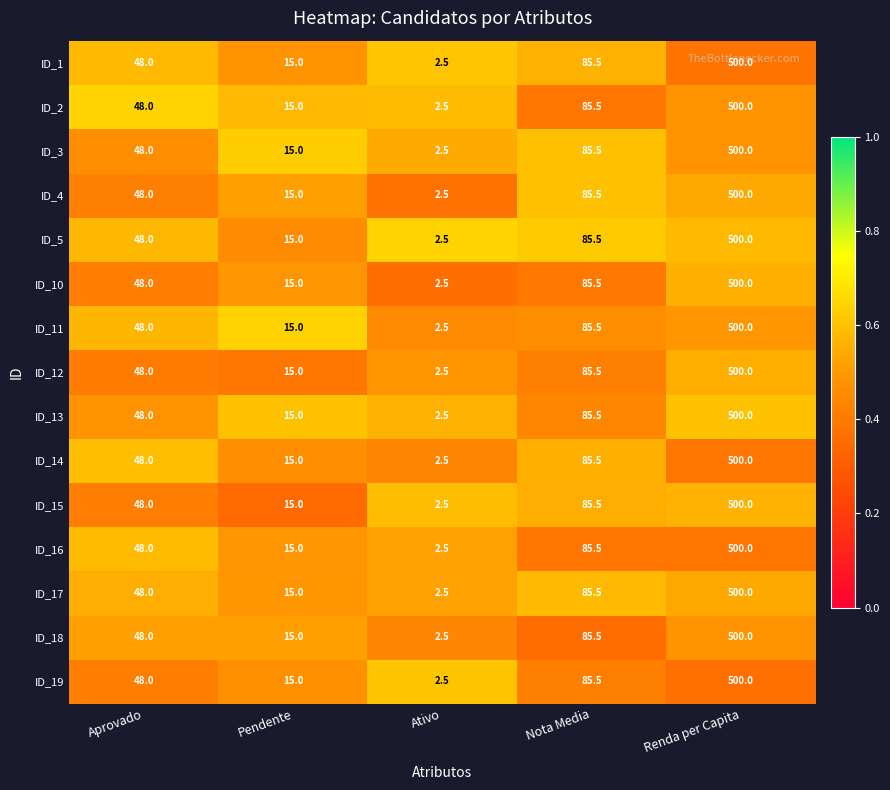

List the labels in order of ID_5 value, smallest first.

Ativo, Pendente, Aprovado, Nota Media, Renda per Capita